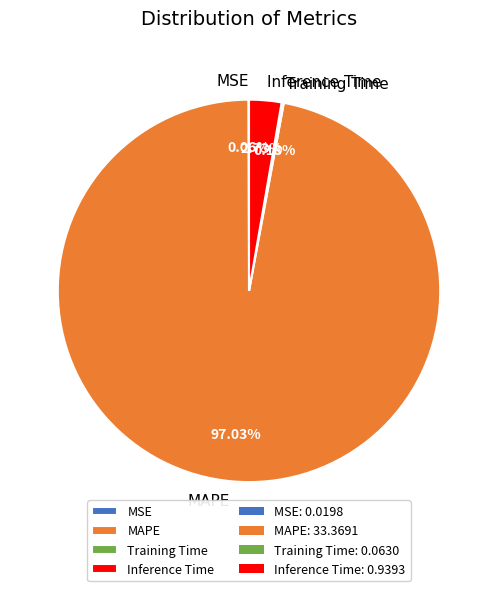

Is MAPE the majority of the pie?

Yes